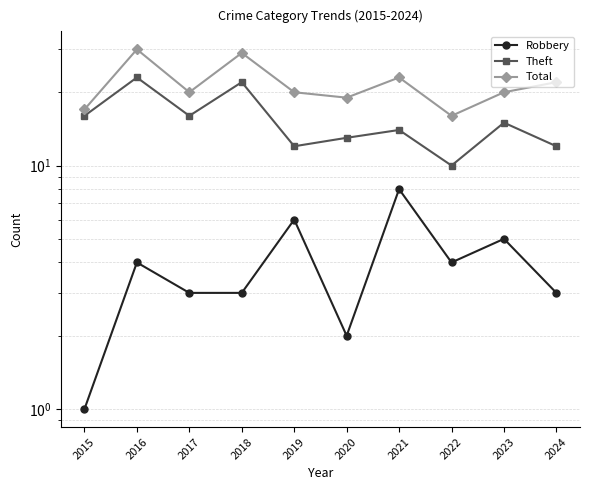

At which category does Total reach its first local peak?

2016